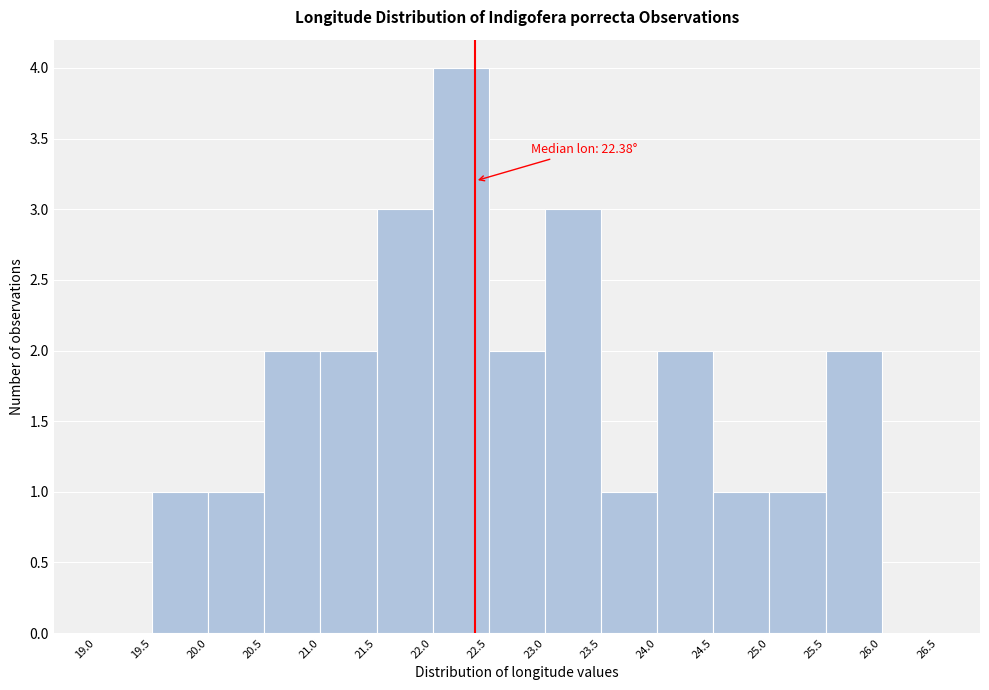

Over which range of the x-axis is the bar tallest?

22.0 to 22.5